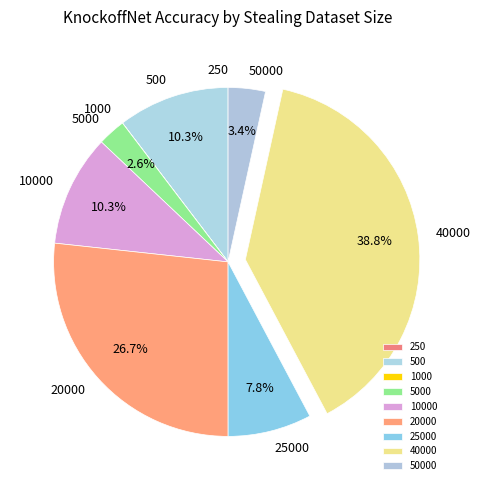

Does 5000 represent more than half of the total?

No